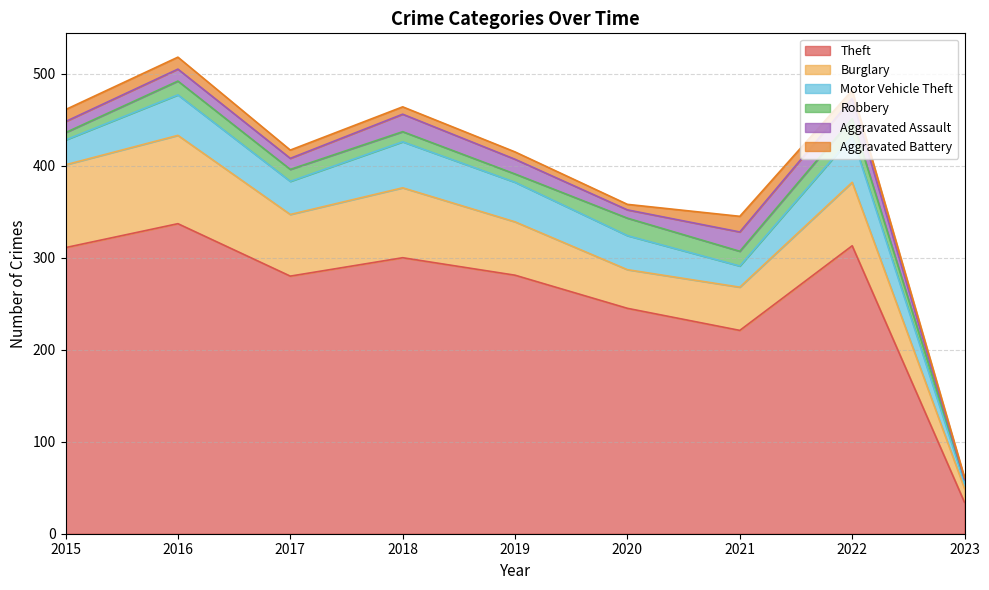

What is the sum of the Theft values at 2015 and 2023?

345